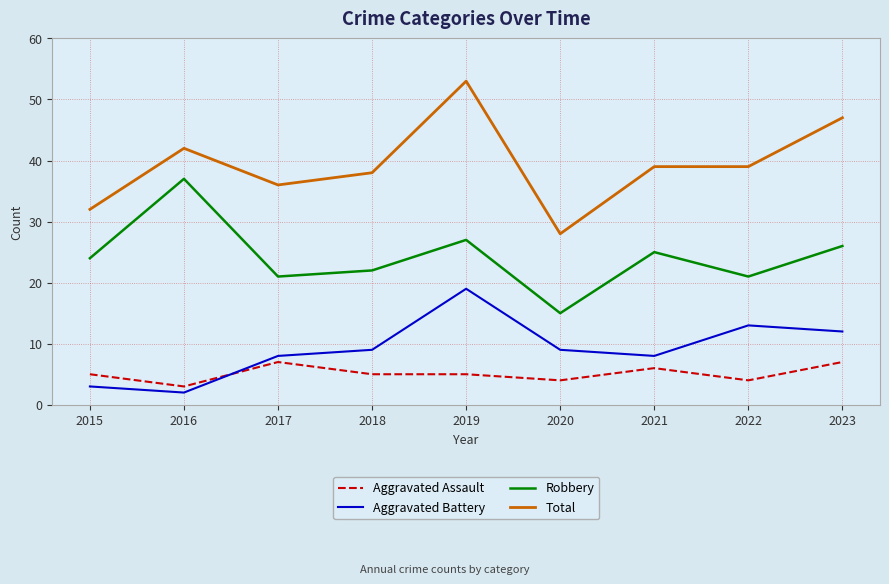

True or false: Robbery and Total cross at least once.

False